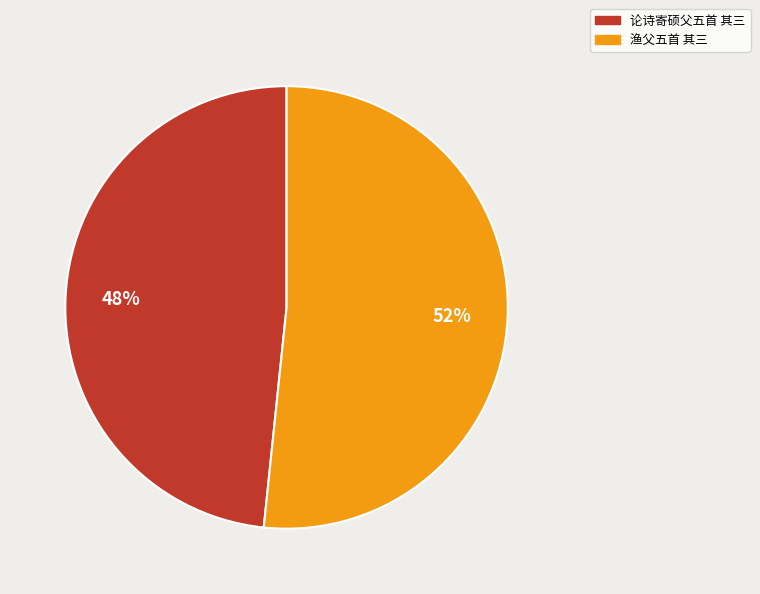

Rank the categories by value from lowest to highest.

论诗寄硕父五首 其三, 渔父五首 其三